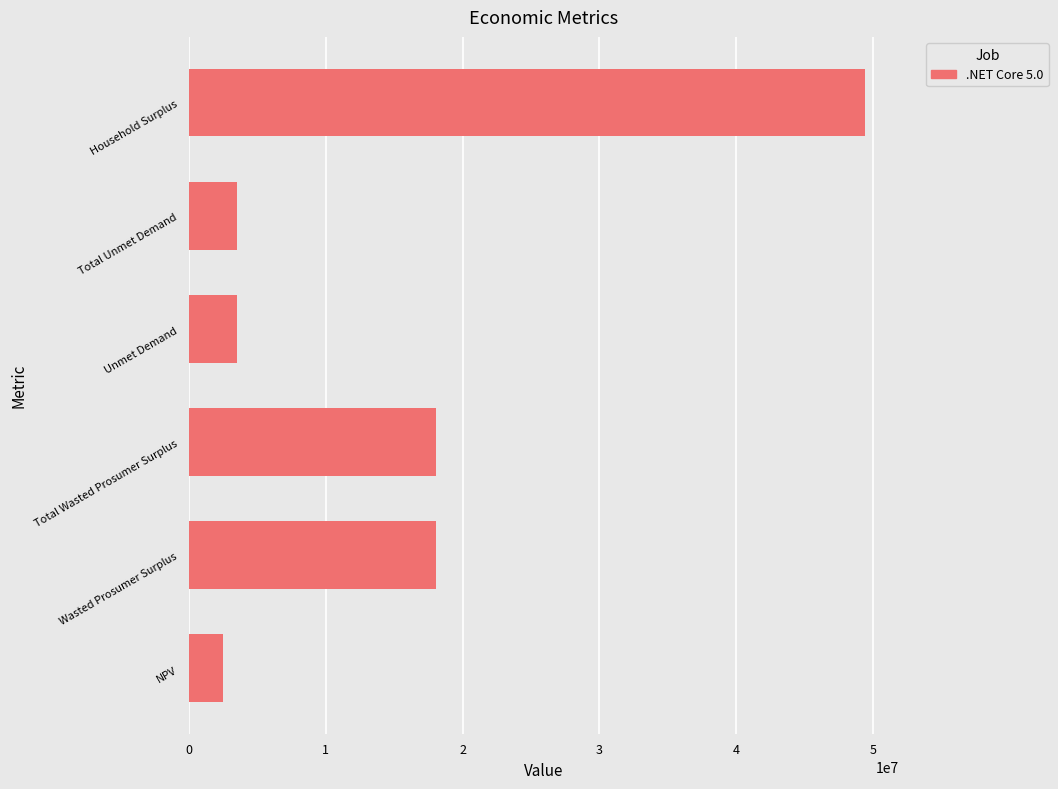

How many values exceed 18093321?

3